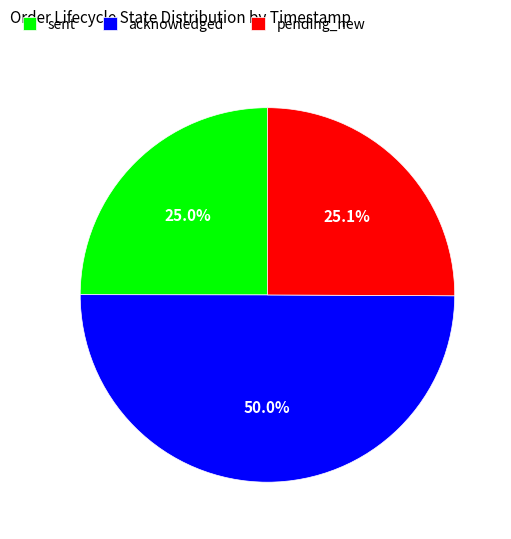

What is the ratio of the value at pending_new to the value at acknowledged?

0.5